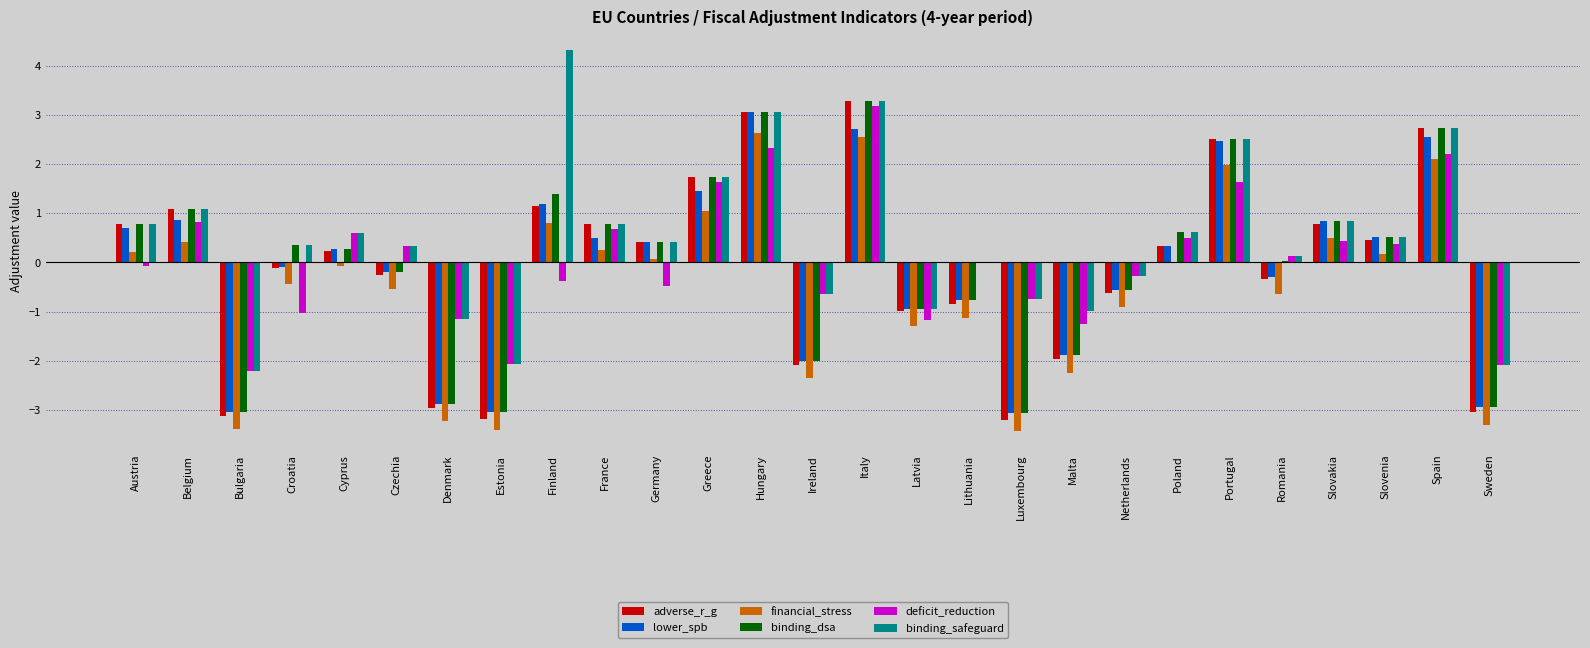

What is the sum of the lower_spb values at Italy and Portugal?

5.2